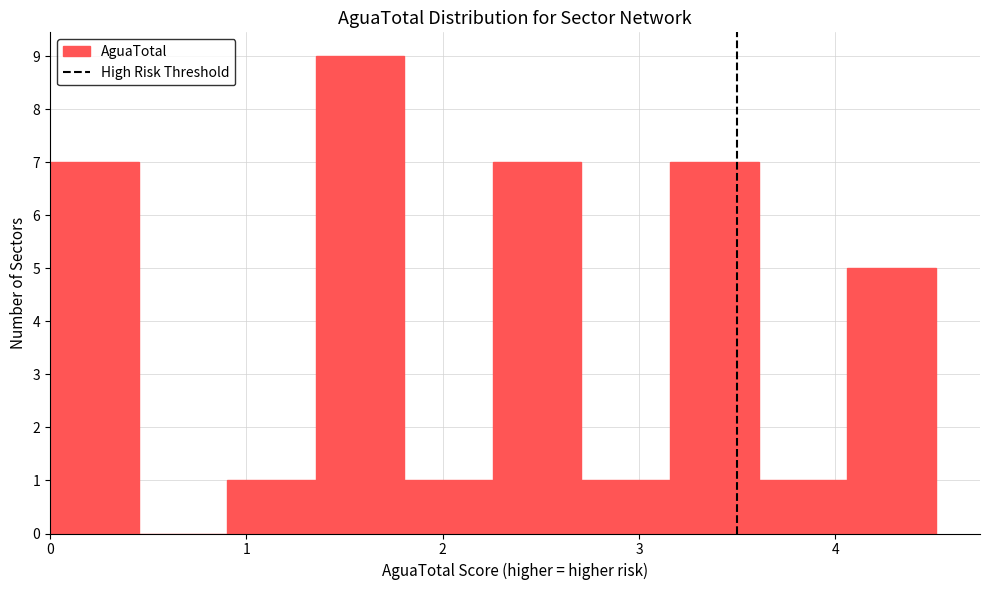

Reading left to right, list every bar in this chart as the range it spans on the x-axis followed by its height. Neither the bar edges nor the heights are printed on the chart, so give them approximately, as read against the axes.

0.0 to 0.5: 7
0.5 to 0.9: 0
0.9 to 1.4: 1
1.4 to 1.8: 9
1.8 to 2.3: 1
2.3 to 2.7: 7
2.7 to 3.2: 1
3.2 to 3.6: 7
3.6 to 4.1: 1
4.1 to 4.5: 5